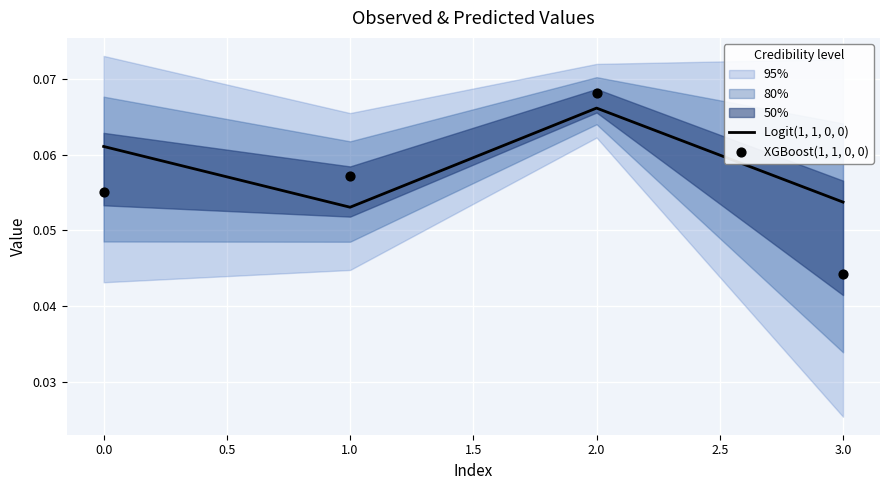

At how many categories does at least one series exceed 0?

4